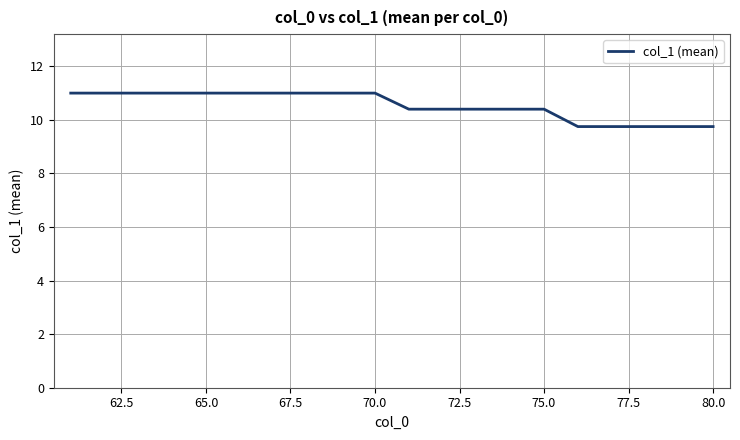

What is the greatest value displayed?

11.0